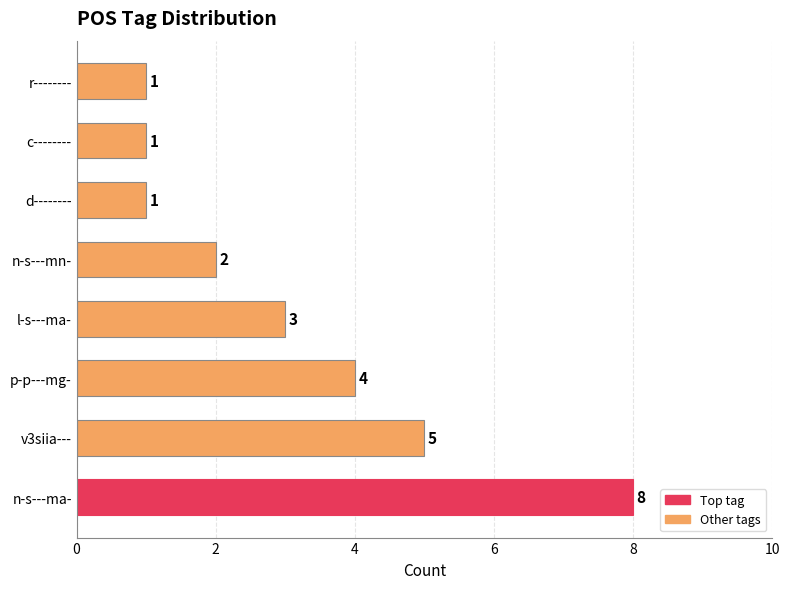

What is the sum of all values?

25